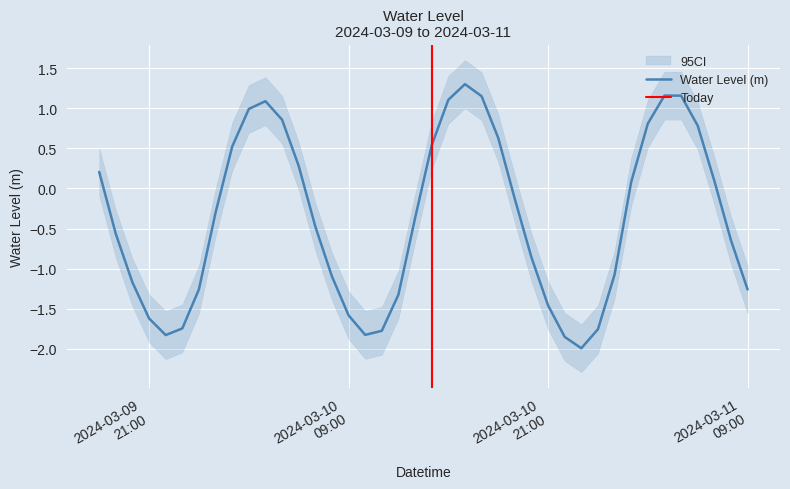

How many interior local valleys (lower than both neighbors) does the data have?

3